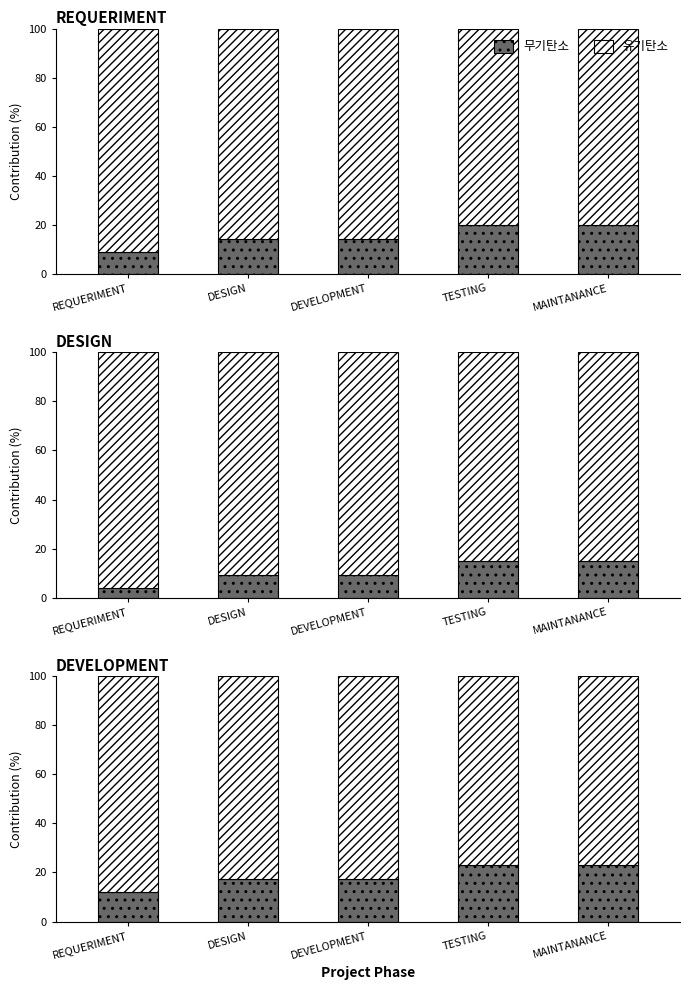

The 유기탄소 series shows 25.6 at REQUERIMENT. True or false?

False